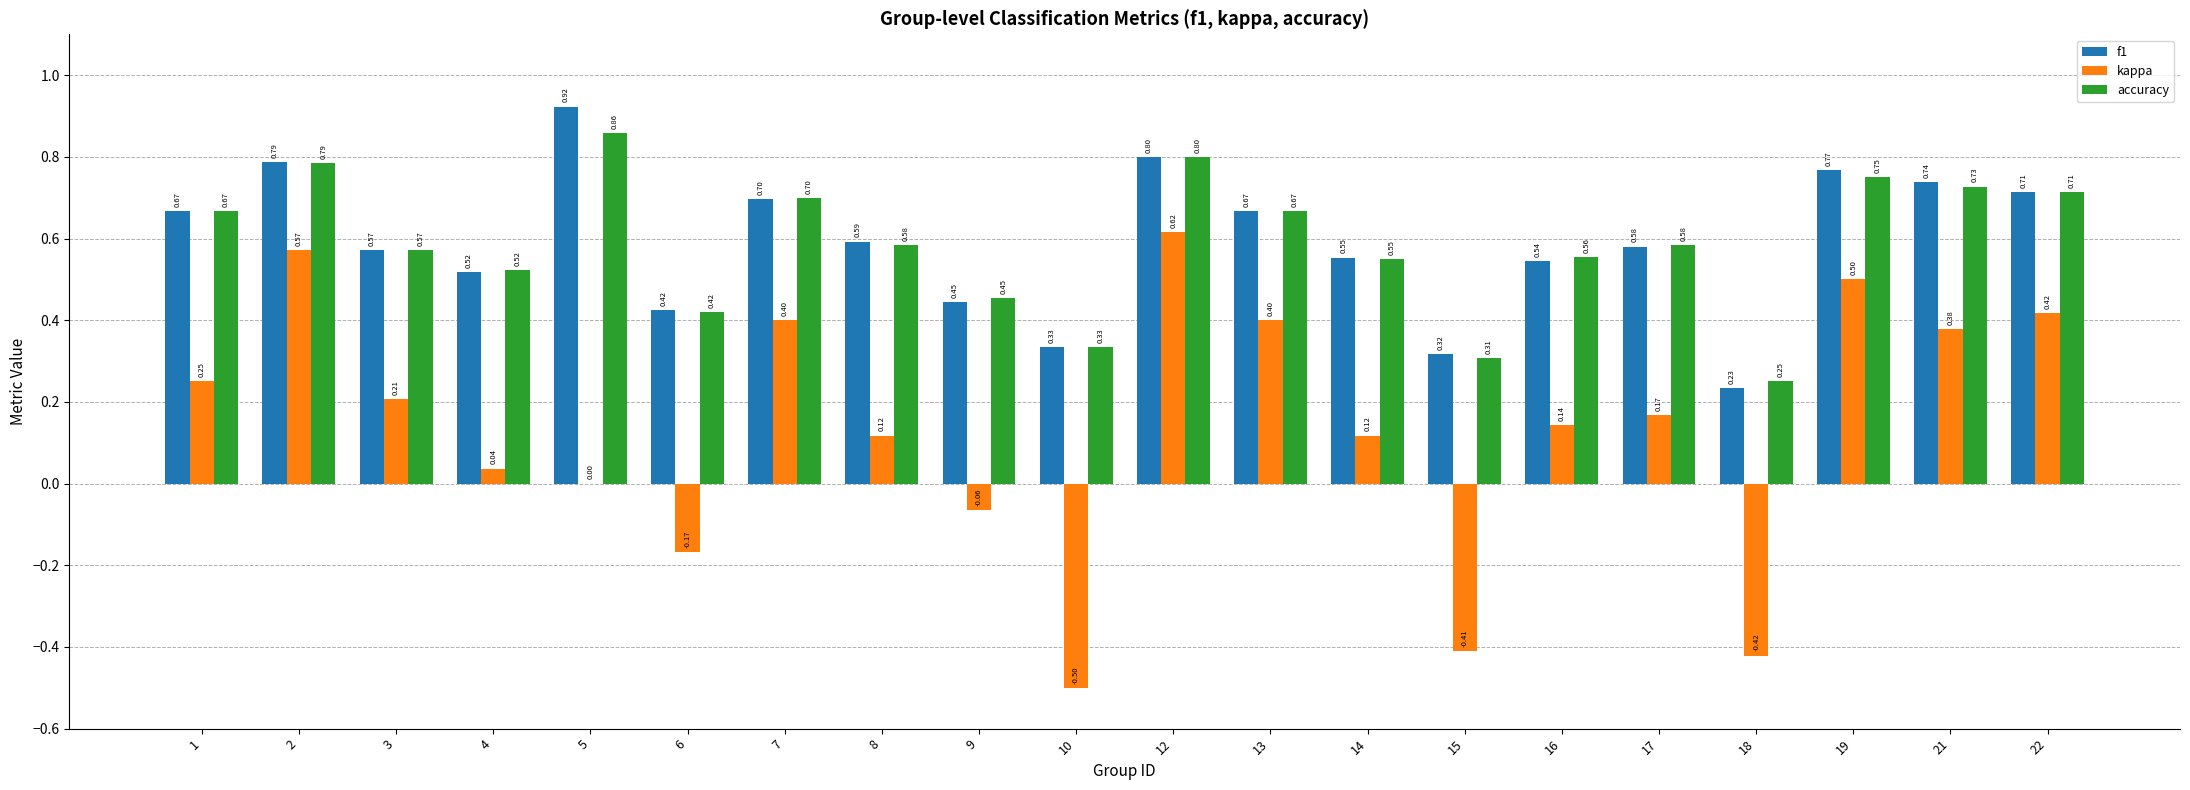

What is the sum of the f1 values at 17 and 8?

1.2